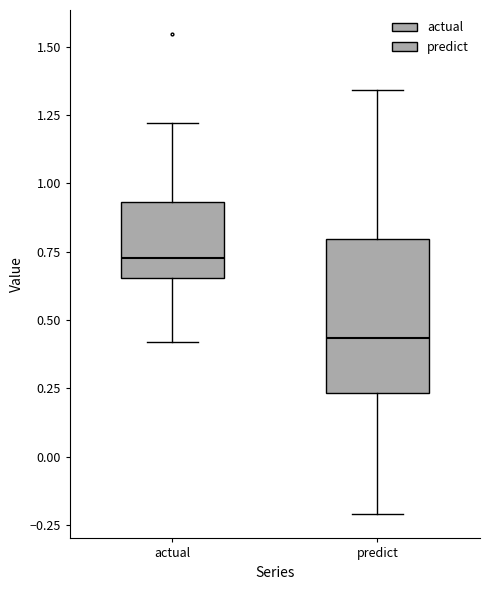

Which box's median line is the highest?

actual